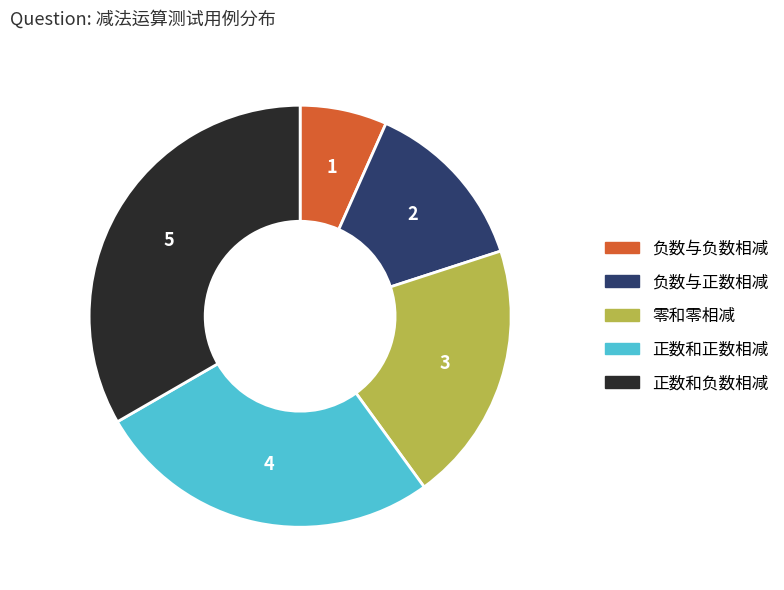

Which has a higher value, 正数和负数相减 or 负数与正数相减?

正数和负数相减